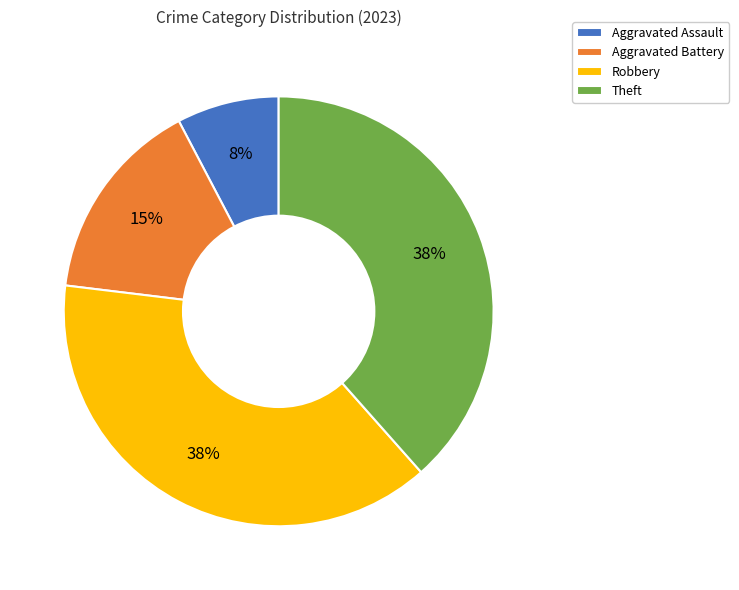

Is the sum of Theft and Aggravated Assault greater than half?

No